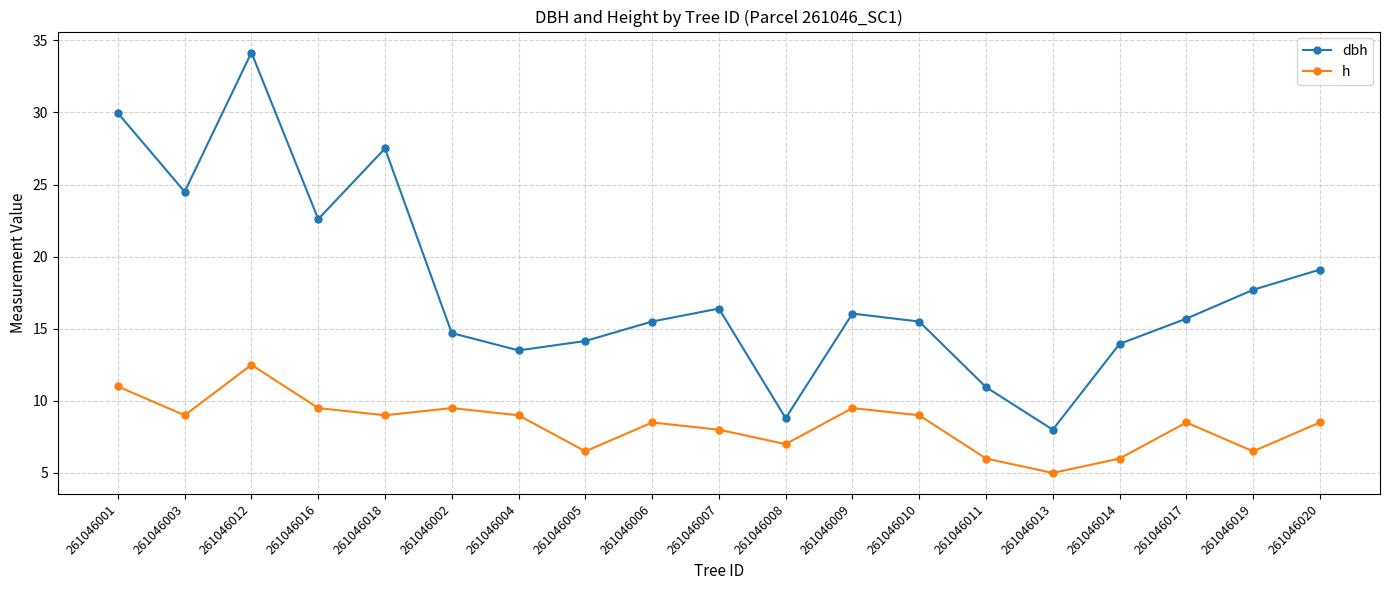

What is the difference between the second highest and second lowest values in the h series?

5.0